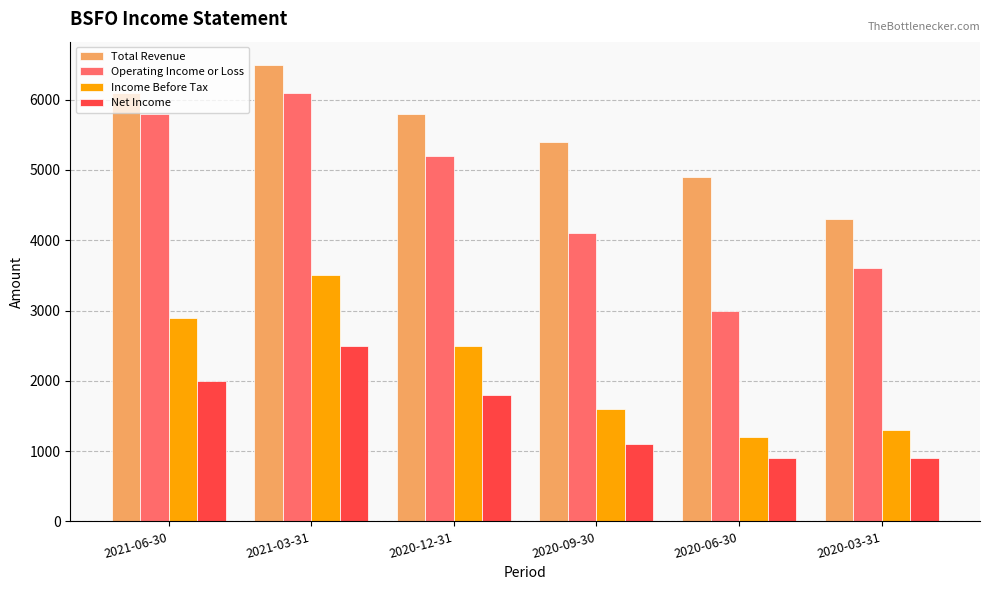

Which category has the highest value in the Income Before Tax series?

2021-03-31